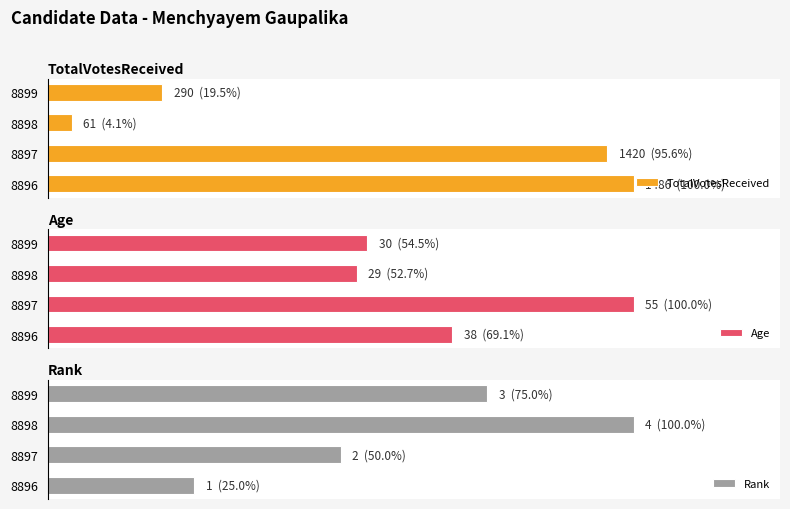

What is the sum of all Age values?

152